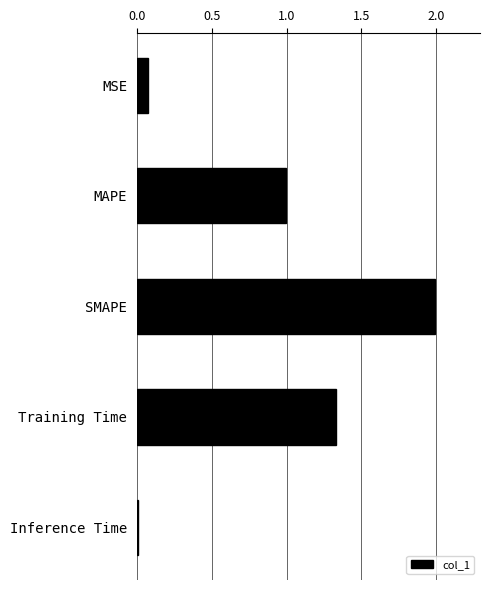

What is the average value?

0.9